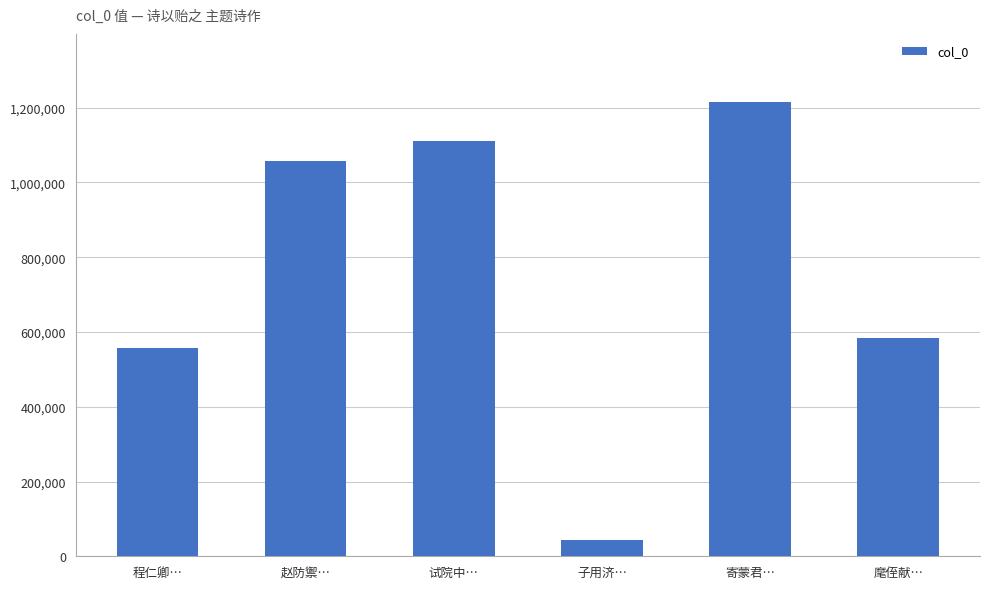

At which label is the value closest to 629274?

麾侄献…